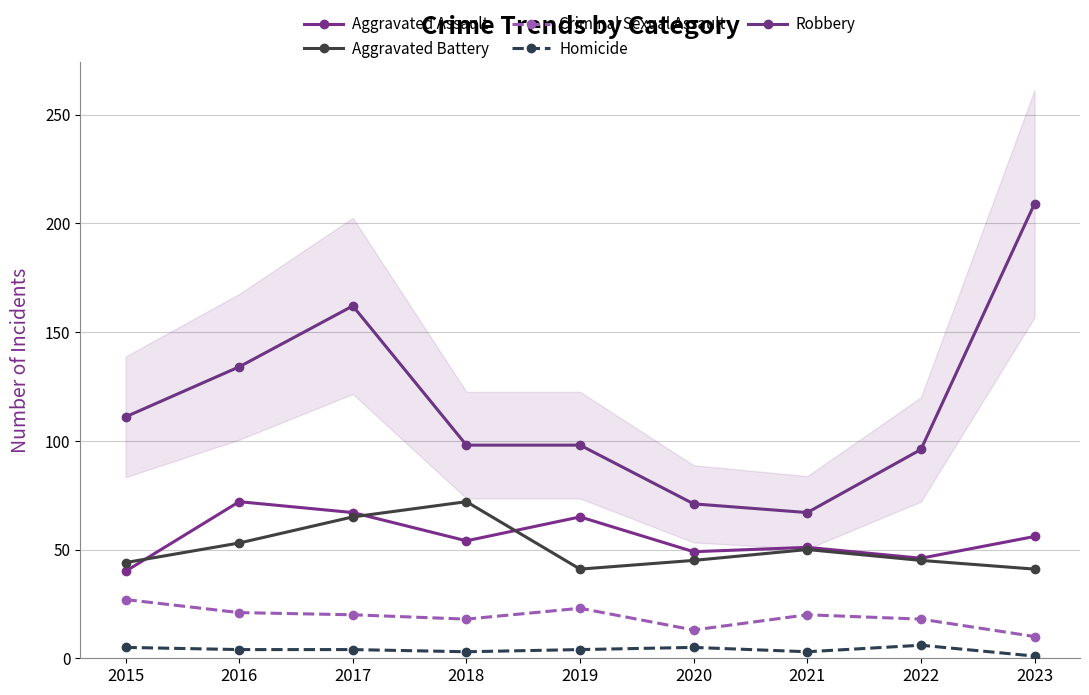

The Aggravated Assault series shows 55 at 2015. True or false?

False